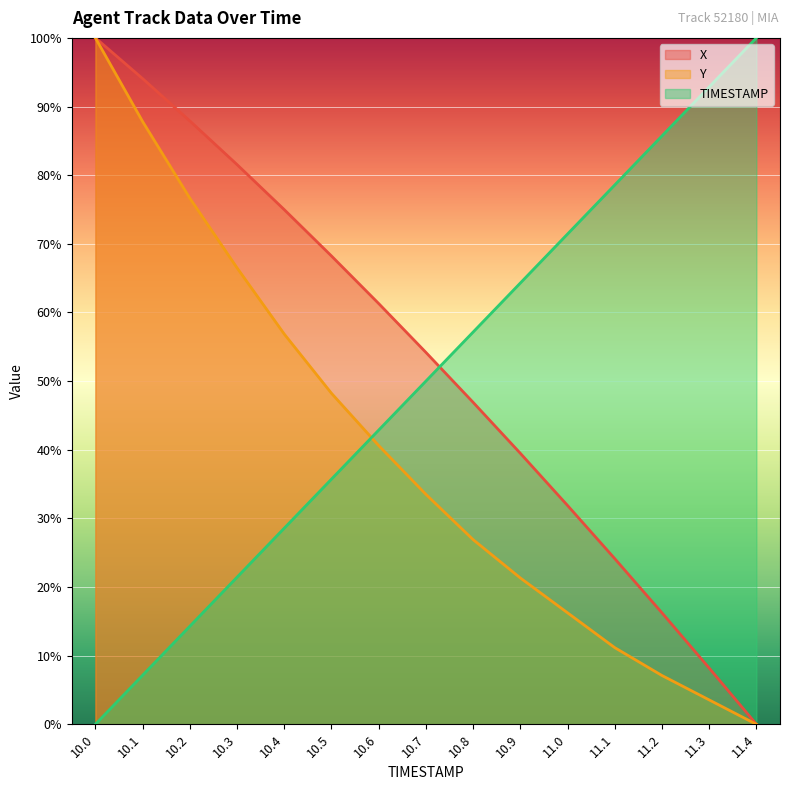

True or false: TIMESTAMP has more than 2 points higher than both neighbors.

False